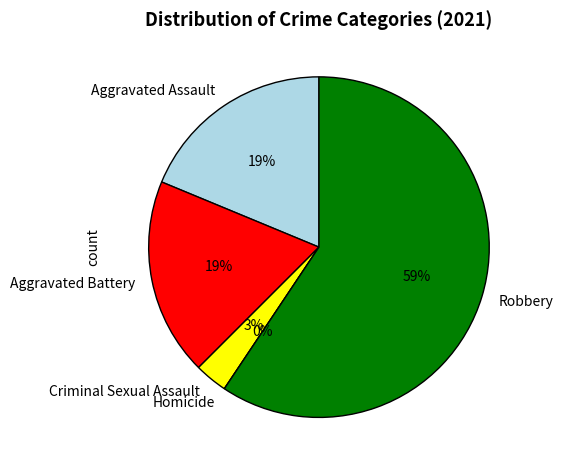

Does Homicide account for over 50% of the chart?

No